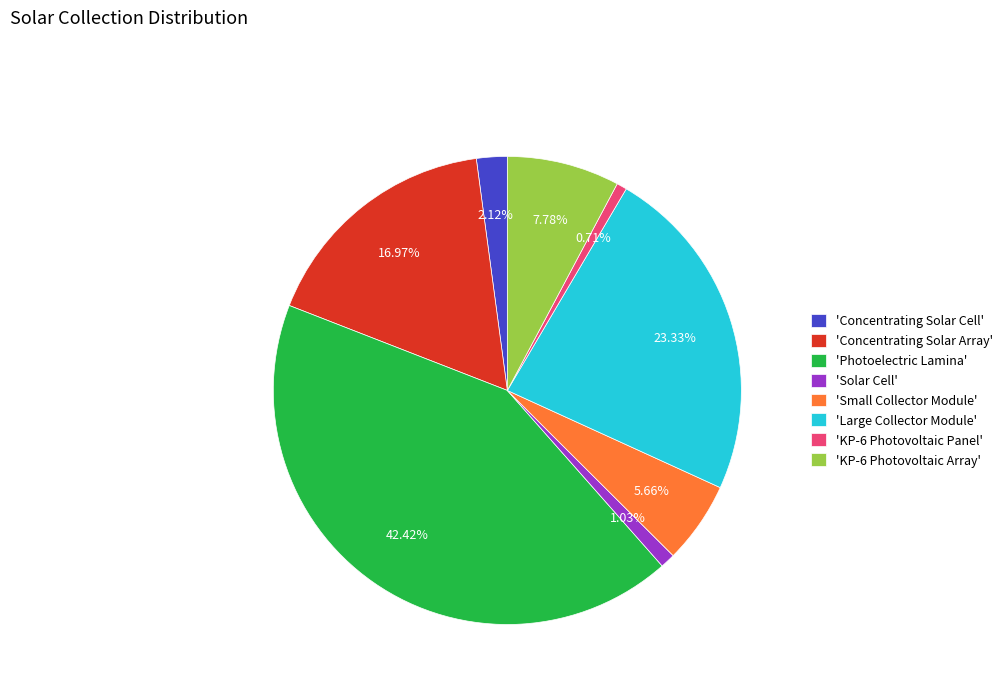

Is there any slice that represents more than half of the pie?

No